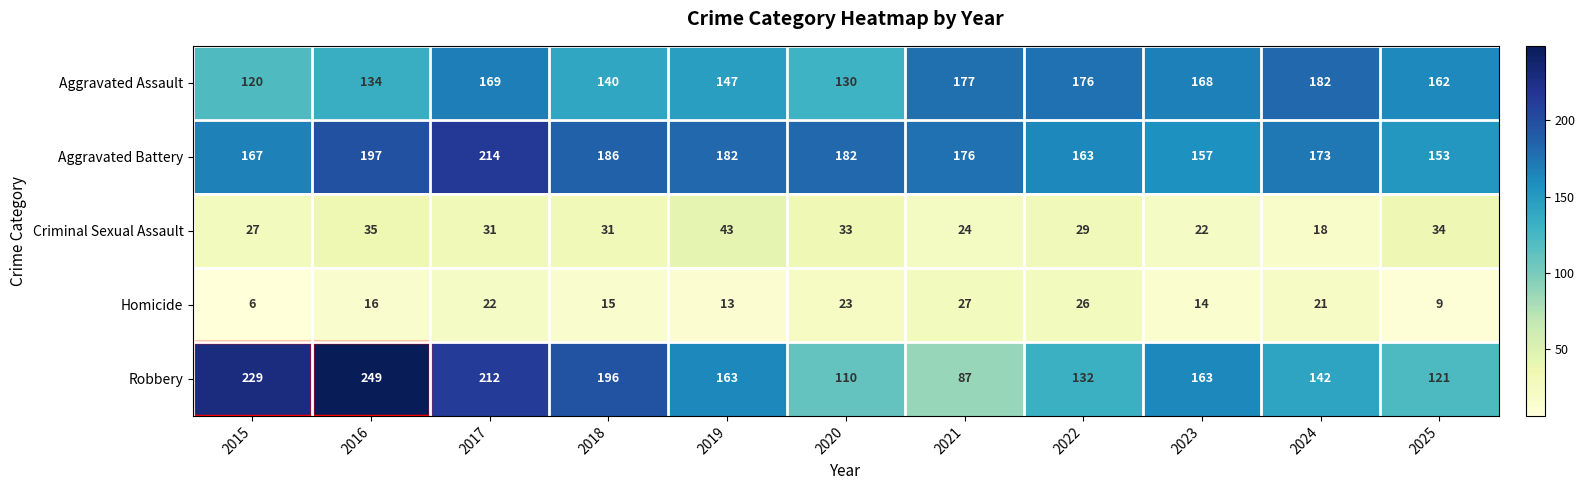

Rank the series by their maximum value, from highest to lowest.

Robbery, Aggravated Battery, Aggravated Assault, Criminal Sexual Assault, Homicide